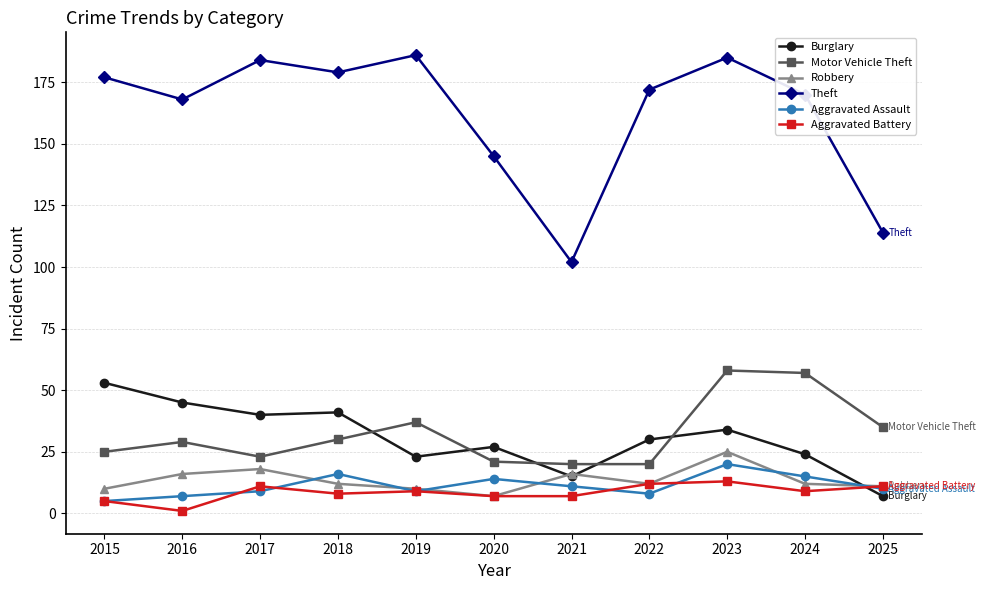

True or false: Aggravated Battery and Aggravated Assault intersect in this chart.

True